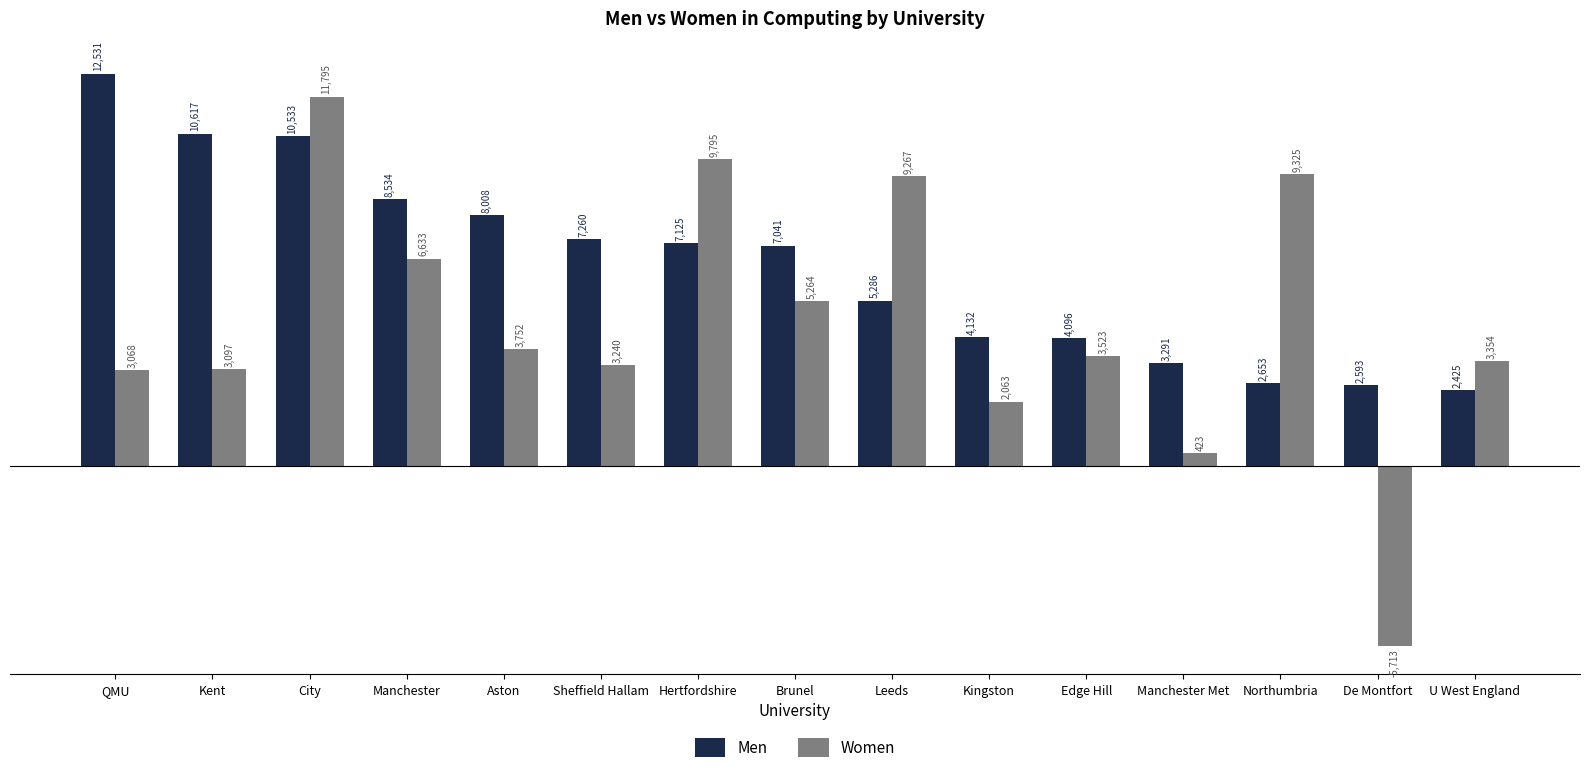

Which label corresponds to the largest value in the chart?

QMU